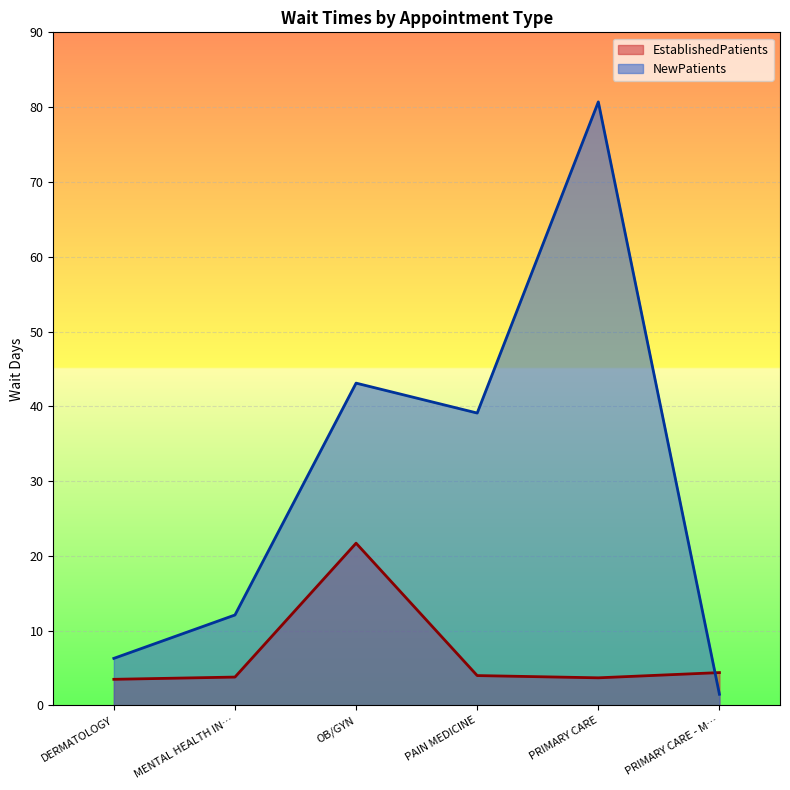

Which label corresponds to the smallest value in the chart?

PRIMARY CARE - M…